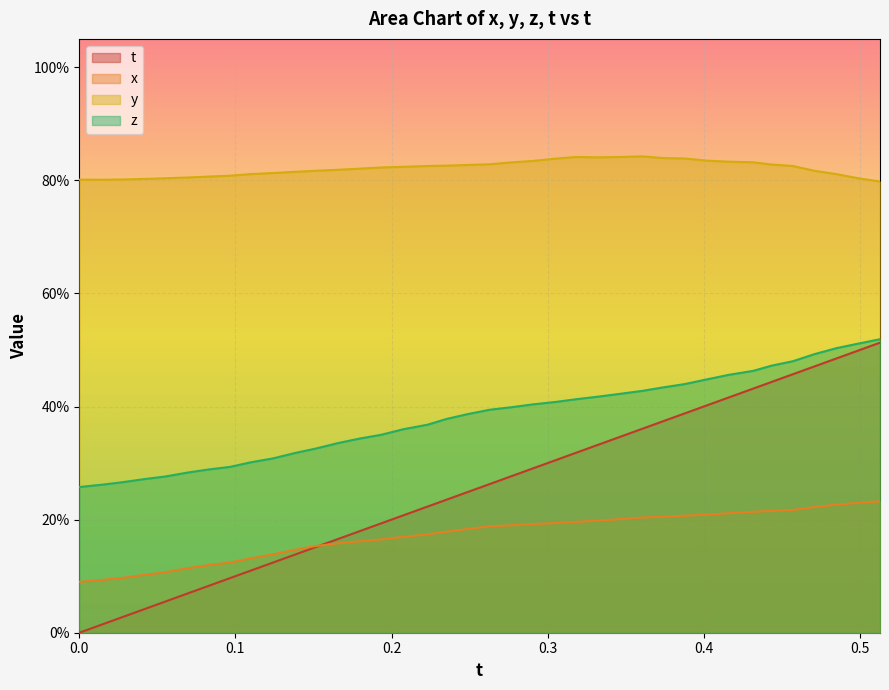

Reading left to right, what are all the values shown in this chart?

t: 0.0	0.0	0.0	0.0	0.1	0.1	0.1	0.1	0.1	0.1	0.1	0.2	0.2	0.2	0.2	0.2	0.2	0.2	0.2	0.3	0.3	0.3	0.3	0.3	0.3	0.3	0.4	0.4	0.4	0.4	0.4	0.4	0.4	0.5	0.5	0.5	0.5	0.5
x: 0.1	0.1	0.1	0.1	0.1	0.1	0.1	0.1	0.1	0.1	0.1	0.2	0.2	0.2	0.2	0.2	0.2	0.2	0.2	0.2	0.2	0.2	0.2	0.2	0.2	0.2	0.2	0.2	0.2	0.2	0.2	0.2	0.2	0.2	0.2	0.2	0.2	0.2
y: 0.8	0.8	0.8	0.8	0.8	0.8	0.8	0.8	0.8	0.8	0.8	0.8	0.8	0.8	0.8	0.8	0.8	0.8	0.8	0.8	0.8	0.8	0.8	0.8	0.8	0.8	0.8	0.8	0.8	0.8	0.8	0.8	0.8	0.8	0.8	0.8	0.8	0.8
z: 0.3	0.3	0.3	0.3	0.3	0.3	0.3	0.3	0.3	0.3	0.3	0.3	0.3	0.3	0.4	0.4	0.4	0.4	0.4	0.4	0.4	0.4	0.4	0.4	0.4	0.4	0.4	0.4	0.4	0.4	0.5	0.5	0.5	0.5	0.5	0.5	0.5	0.5